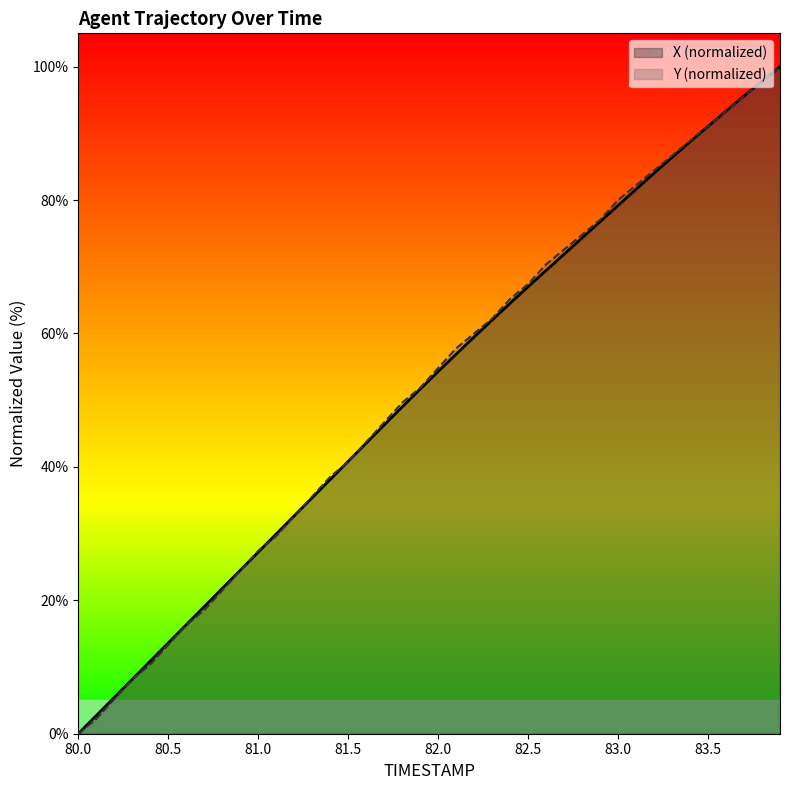

What is the greatest value displayed?

100.0